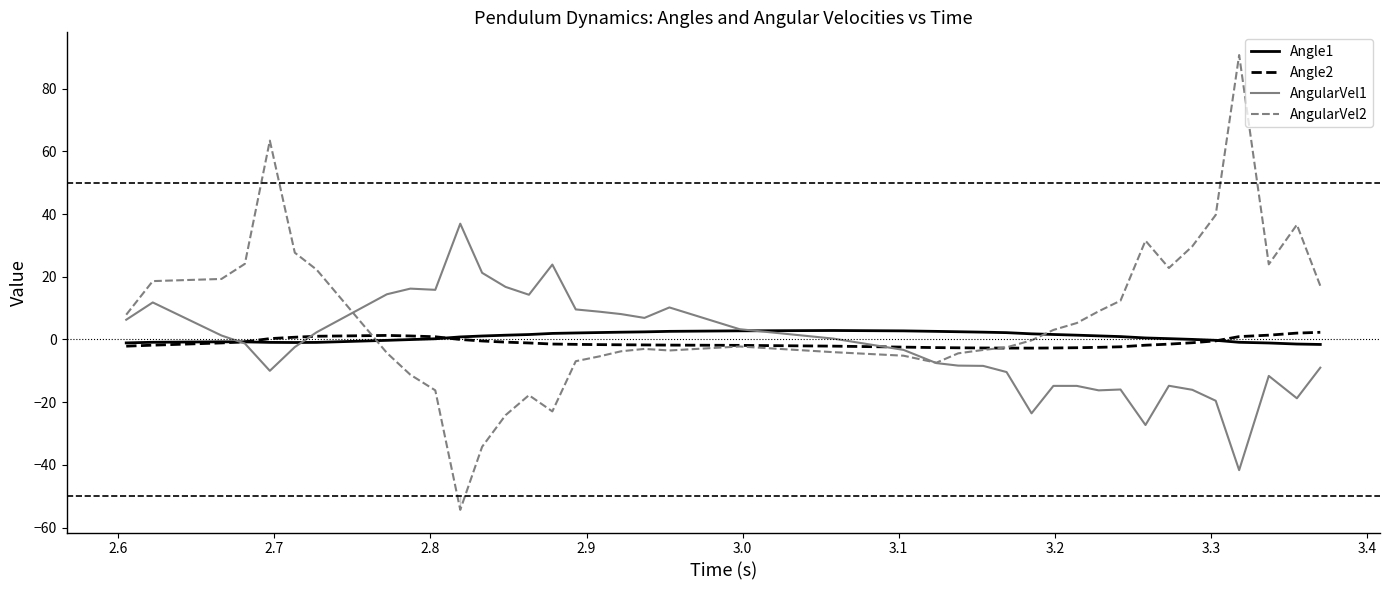

What is the smallest value displayed?

-54.3